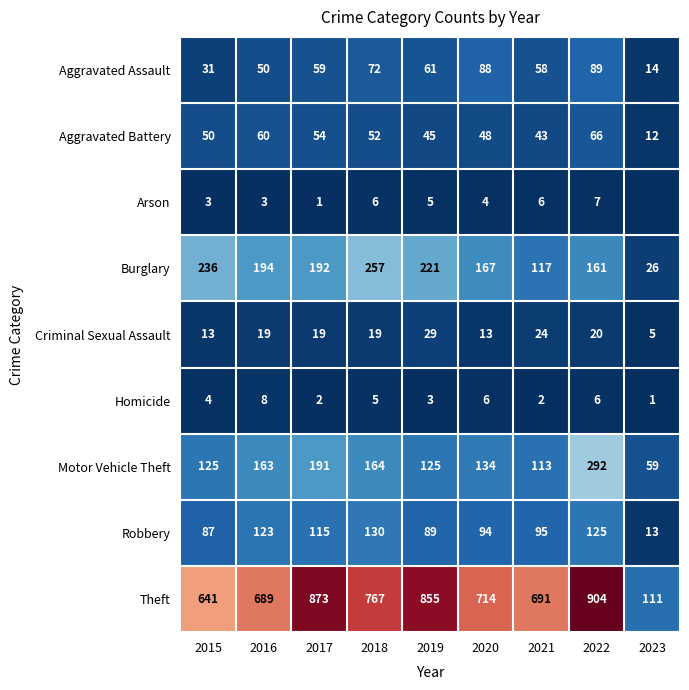

Is it true that Robbery equals 123 at 2016?

True